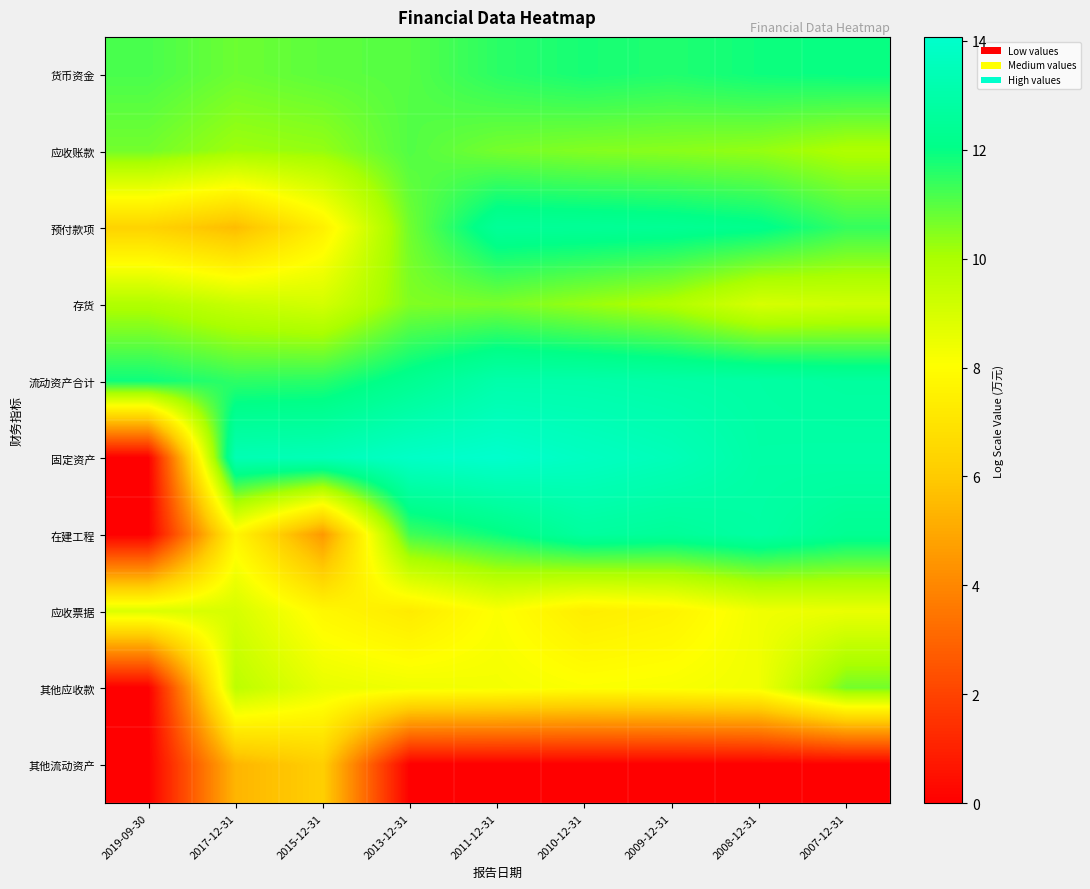

Reading left to right, list all the values displayed in this chart.

货币资金: 2019-09-30=11.2	2017-12-31=10.8	2015-12-31=11.0	2013-12-31=11.0	2011-12-31=11.5	2010-12-31=11.8	2009-12-31=11.7	2008-12-31=11.9	2007-12-31=12.0
应收账款: 2019-09-30=10.7	2017-12-31=10.2	2015-12-31=10.3	2013-12-31=11.1	2011-12-31=10.7	2010-12-31=10.5	2009-12-31=10.4	2008-12-31=10.3	2007-12-31=9.9
预付款项: 2019-09-30=6.3	2017-12-31=5.6	2015-12-31=7.5	2013-12-31=10.7	2011-12-31=12.5	2010-12-31=12.5	2009-12-31=12.4	2008-12-31=12.2	2007-12-31=11.4
存货: 2019-09-30=9.9	2017-12-31=9.3	2015-12-31=9.1	2013-12-31=10.5	2011-12-31=10.6	2010-12-31=10.2	2009-12-31=9.9	2008-12-31=9.0	2007-12-31=9.2
流动资产合计: 2019-09-30=11.9	2017-12-31=11.5	2015-12-31=11.6	2013-12-31=12.3	2011-12-31=13.1	2010-12-31=13.0	2009-12-31=12.9	2008-12-31=12.9	2007-12-31=12.7
固定资产: 2019-09-30=0.0	2017-12-31=13.3	2015-12-31=13.4	2013-12-31=13.9	2011-12-31=14.1	2010-12-31=13.8	2009-12-31=13.5	2008-12-31=12.9	2007-12-31=13.0
在建工程: 2019-09-30=0.0	2017-12-31=7.7	2015-12-31=4.5	2013-12-31=11.3	2011-12-31=11.9	2010-12-31=12.7	2009-12-31=12.5	2008-12-31=12.9	2007-12-31=12.3
应收票据: 2019-09-30=8.9	2017-12-31=9.0	2015-12-31=7.8	2013-12-31=7.3	2011-12-31=8.1	2010-12-31=7.4	2009-12-31=7.6	2008-12-31=8.4	2007-12-31=8.5
其他应收款: 2019-09-30=0.0	2017-12-31=9.6	2015-12-31=8.6	2013-12-31=8.4	2011-12-31=8.3	2010-12-31=8.1	2009-12-31=8.2	2008-12-31=8.4	2007-12-31=10.7
其他流动资产: 2019-09-30=0.0	2017-12-31=5.4	2015-12-31=6.2	2013-12-31=0.0	2011-12-31=0.0	2010-12-31=0.0	2009-12-31=0.0	2008-12-31=0.0	2007-12-31=0.0